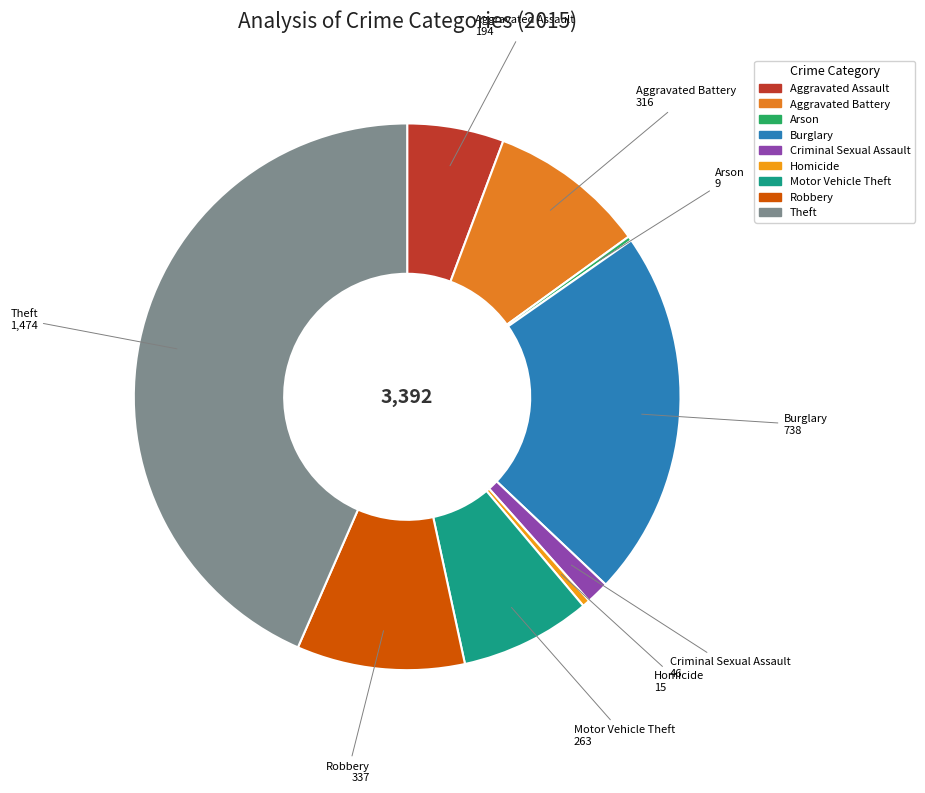

Which slice is the largest?

Theft